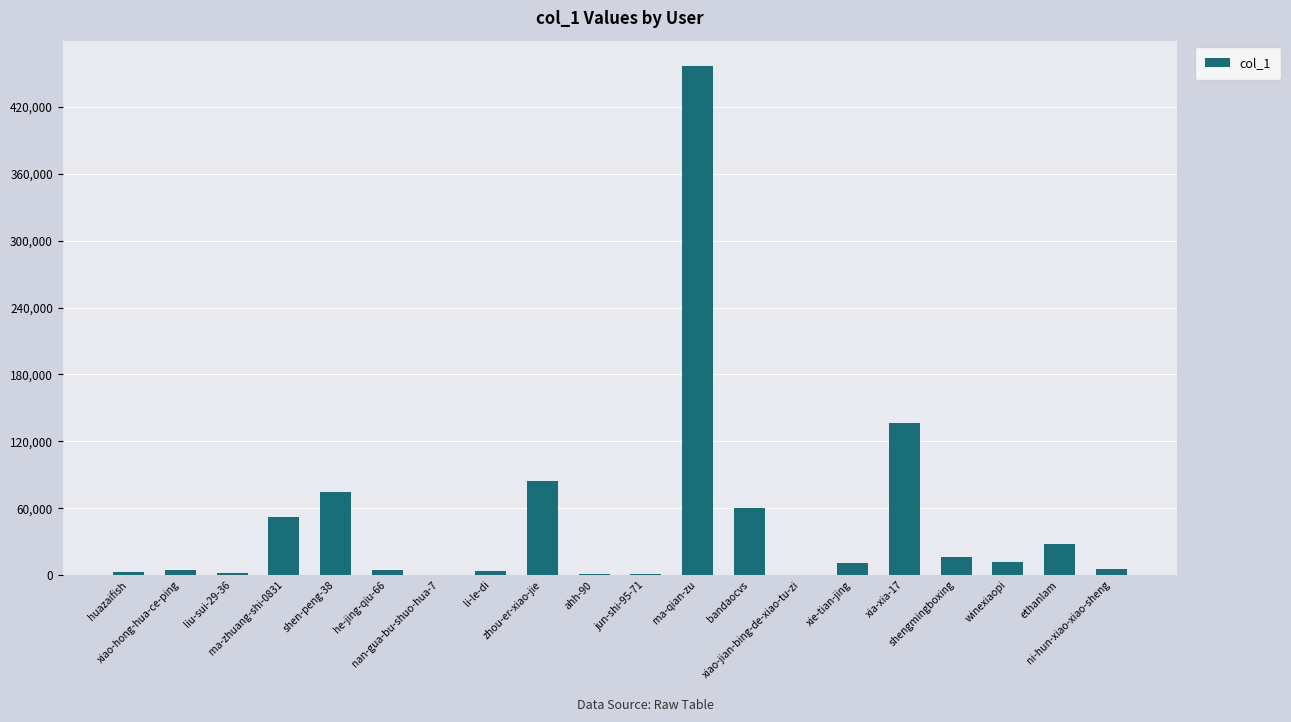

What is the difference between the values at xie-tian-jing and huazaifish?

8423